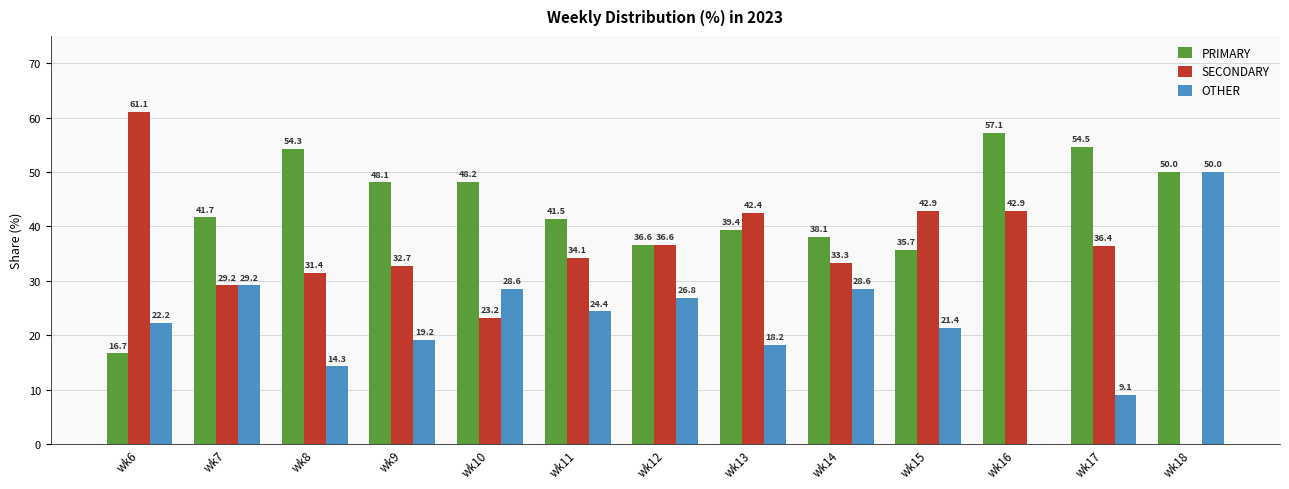

Does the chart contain stacked bars?

No